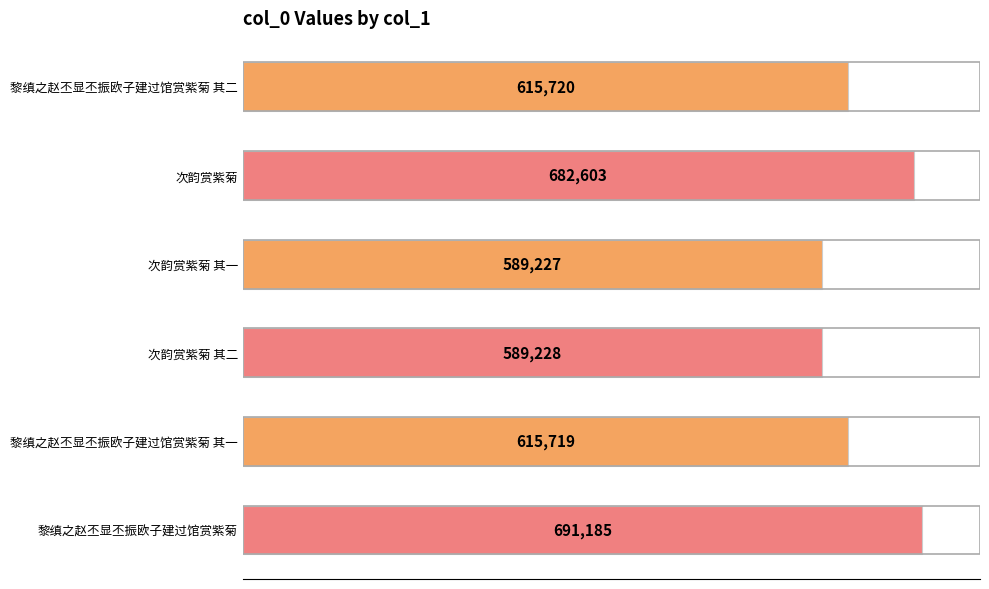

What is the average value?

630614